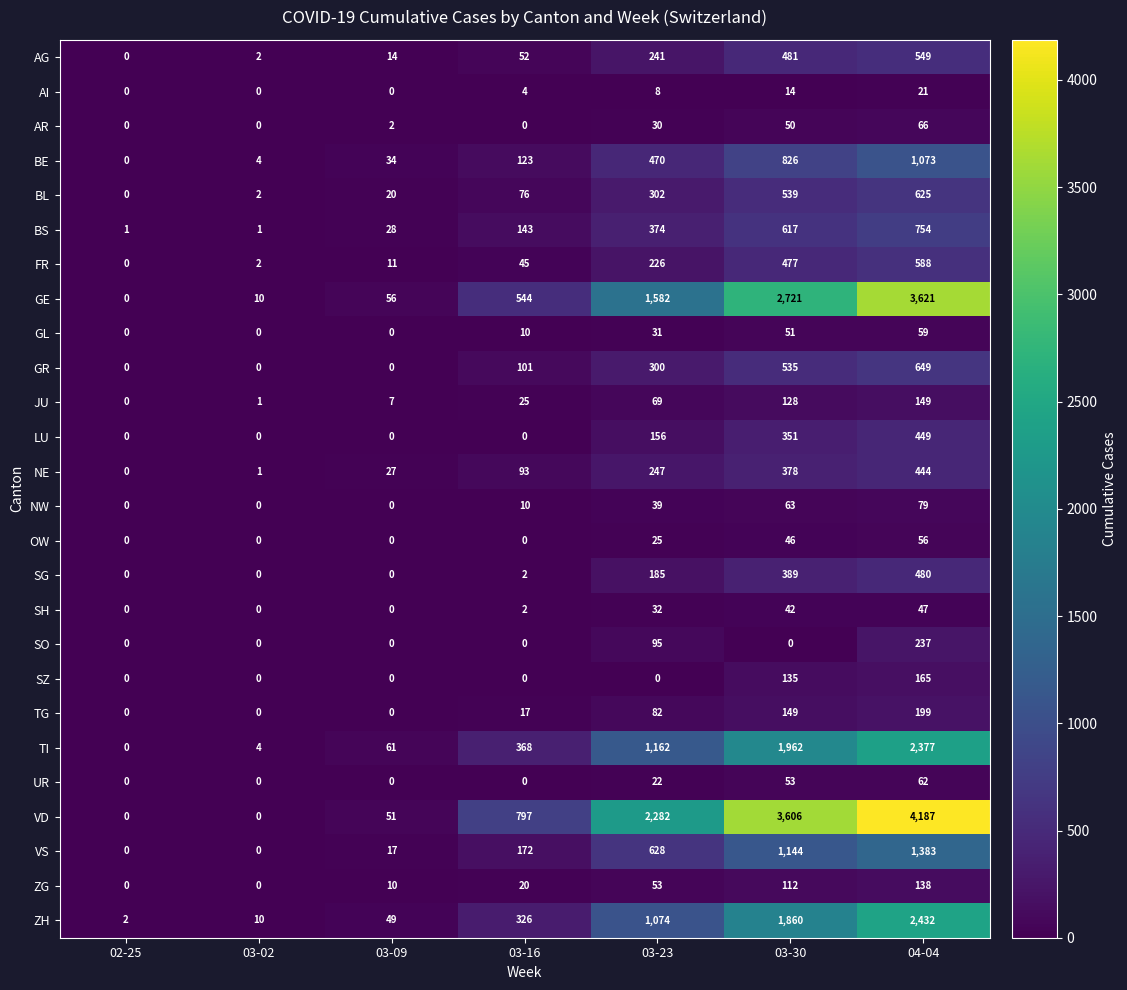

What is the difference between the second highest and second lowest values in the VD series?

3606